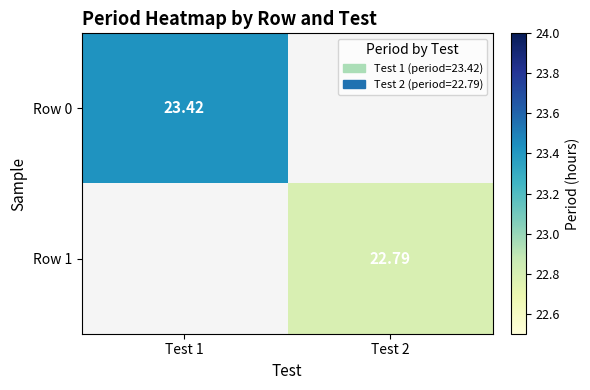

Rank the categories by Row 1 value from lowest to highest.

Test 1, Test 2